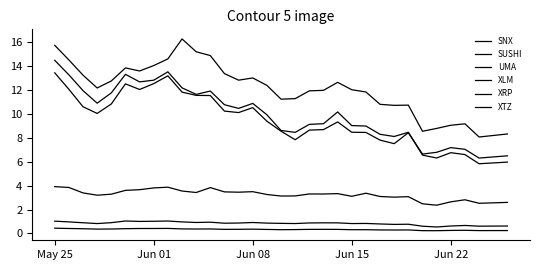

Does the chart have visible grid lines?

No